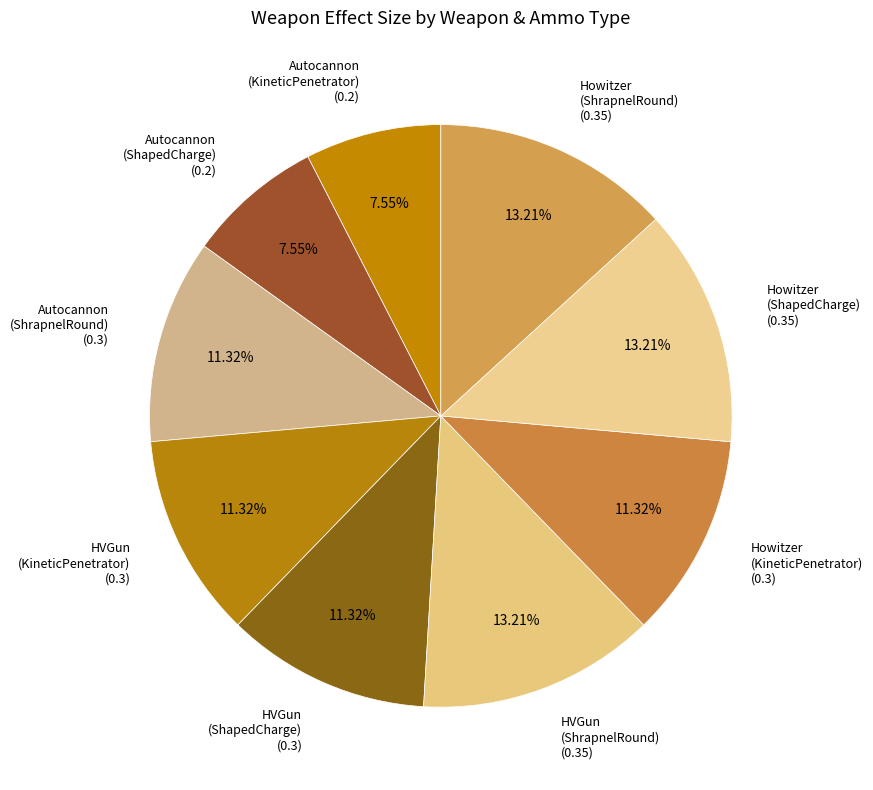

Combined, do Autocannon (ShapedCharge) (0.2) and Howitzer (ShapedCharge) (0.35) account for over 50%?

No